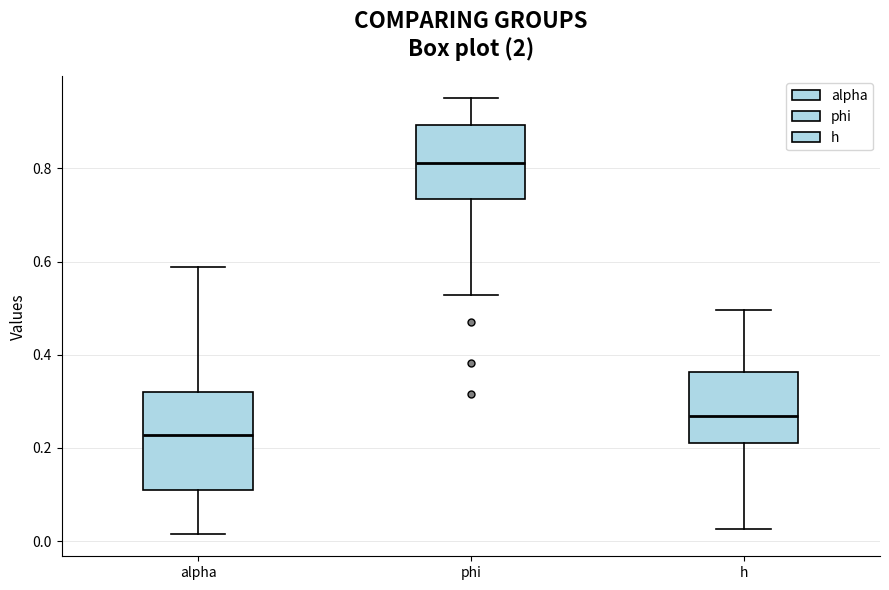

Which box is the tallest, from its lower edge to its upper edge?

alpha